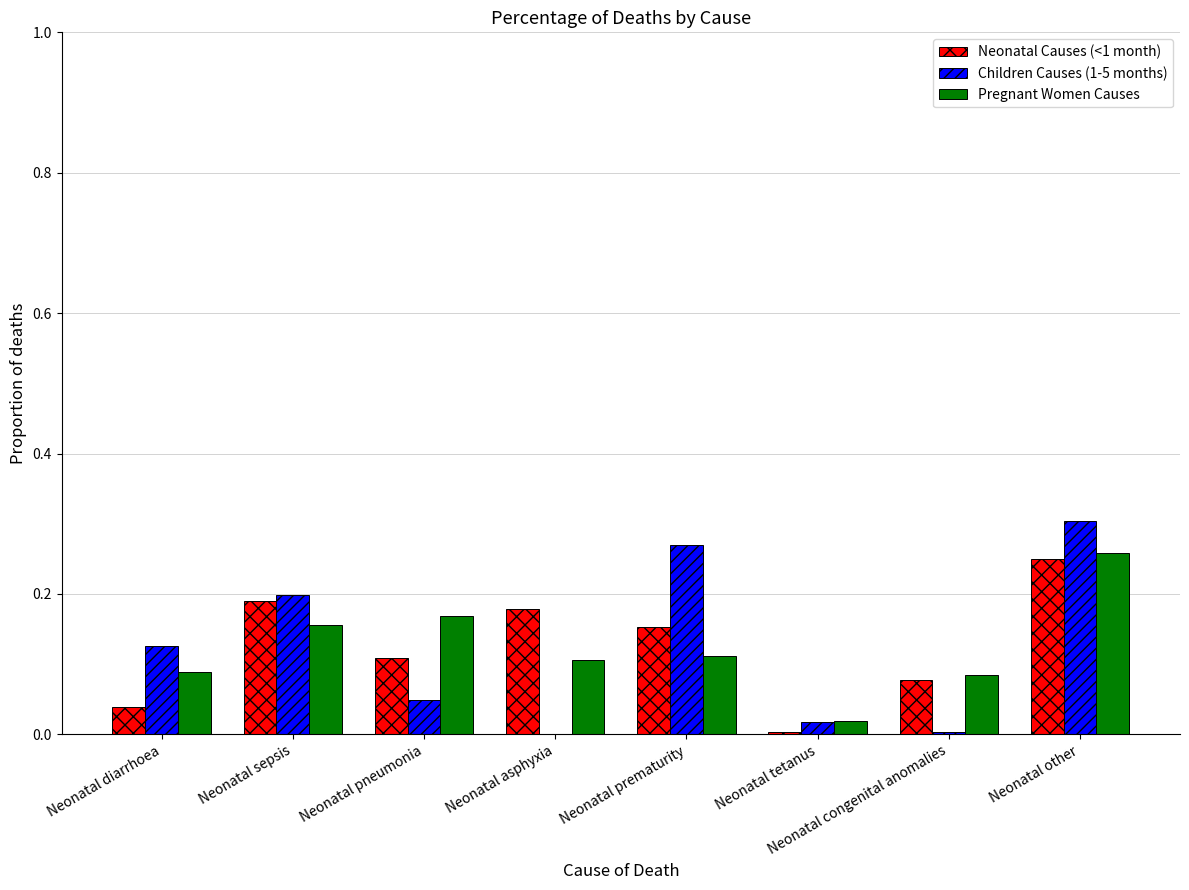

Which label corresponds to the largest value in the chart?

Neonatal other